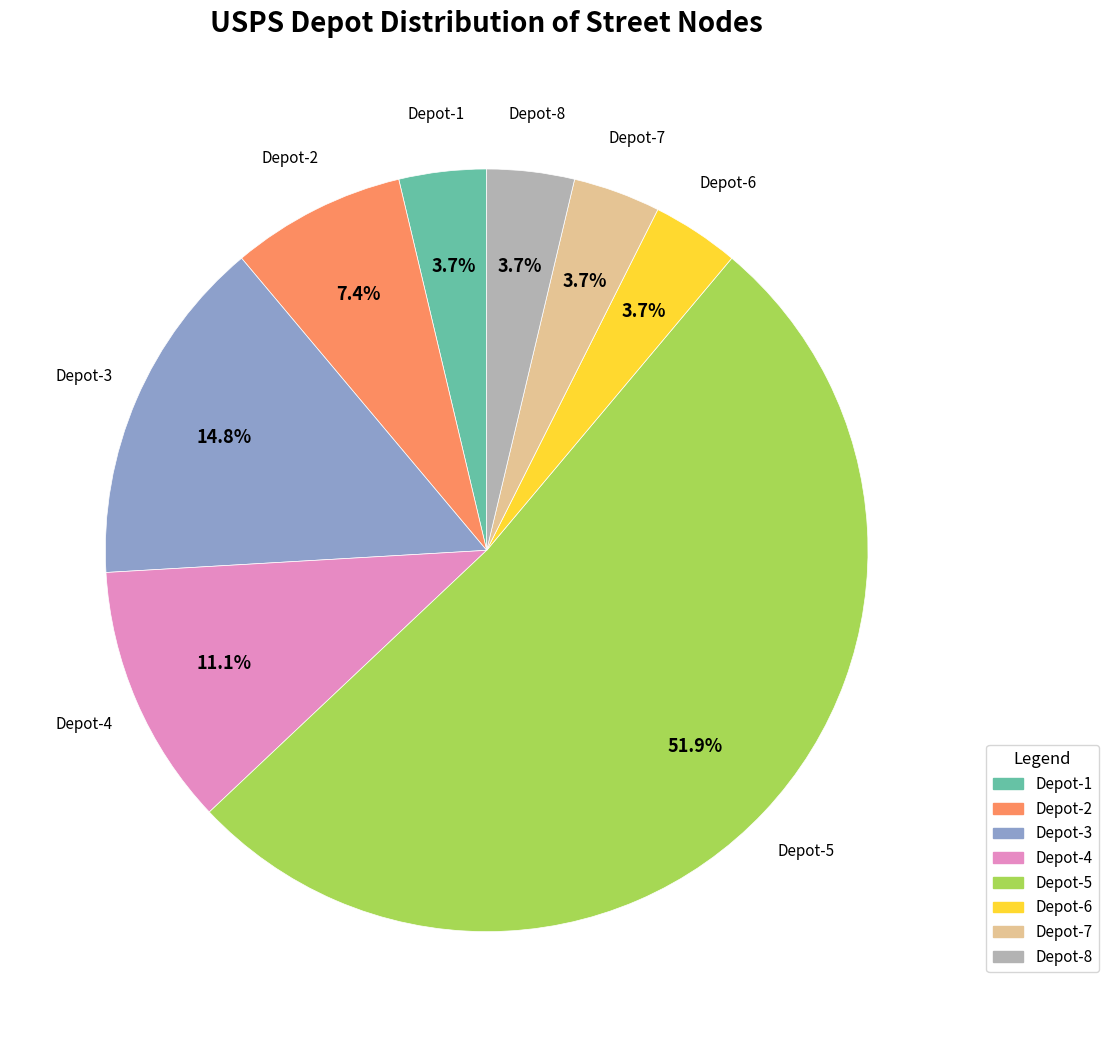

Is there a majority slice in this chart?

Yes